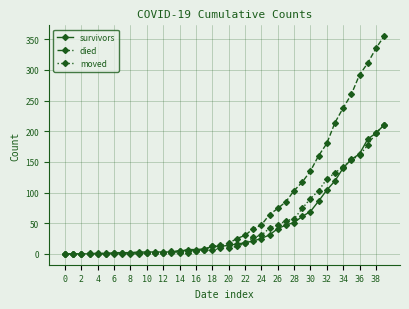

At how many categories does at least one series exceed 149?

9